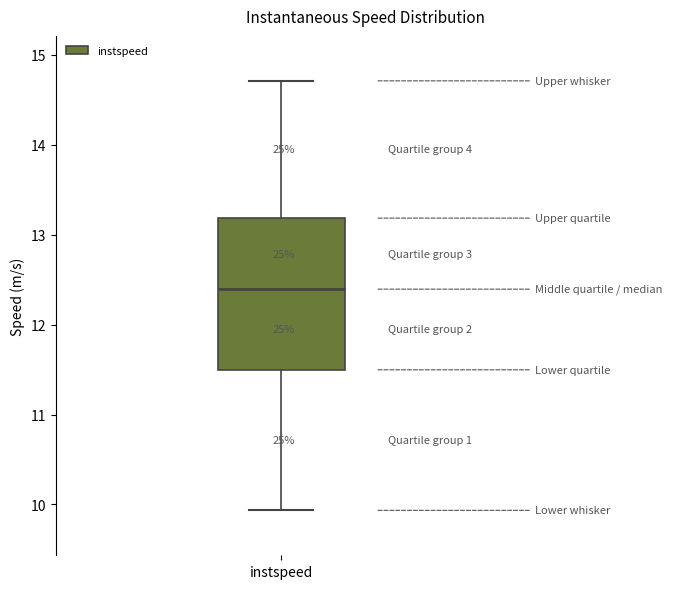

Read this box plot against the y-axis: the position of the median line, the range covered by the box, and the ends of both whiskers. The values are not printed on the chart, so give them approximately, as read against the axis.

median 12.4, box 11.5 to 13.2, whiskers 9.9 to 14.7